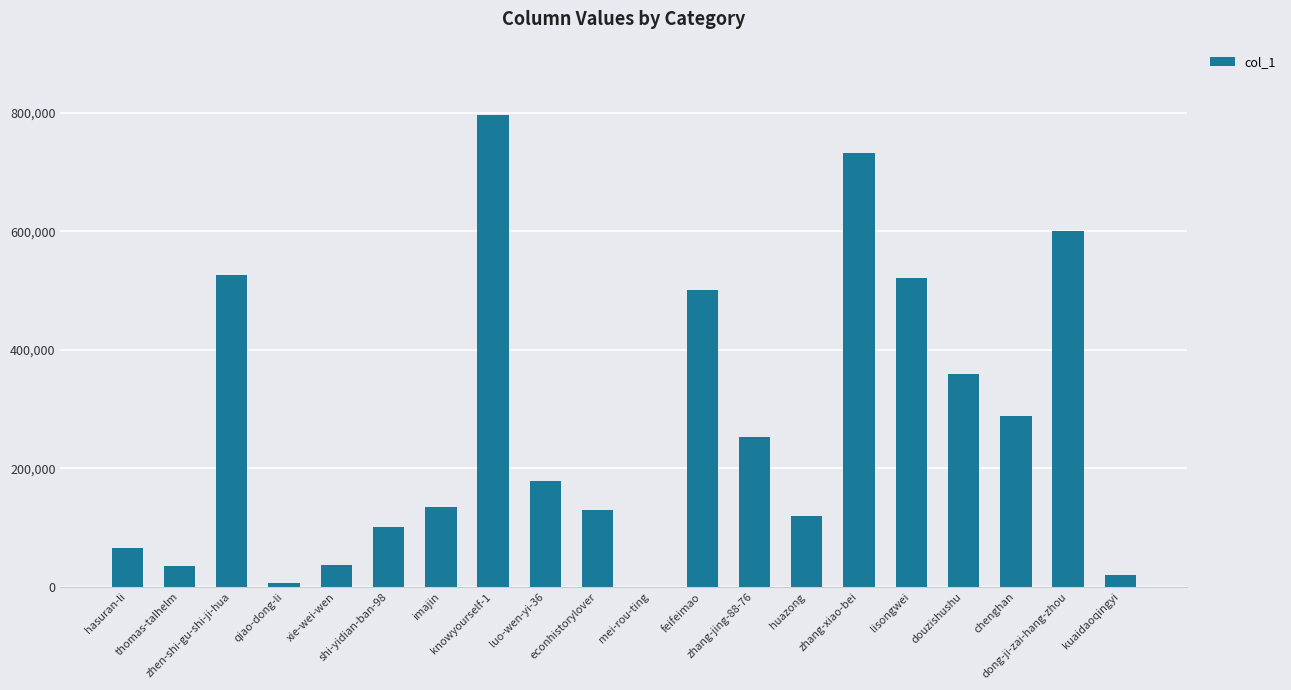

What is the maximum value shown in the chart?

795848